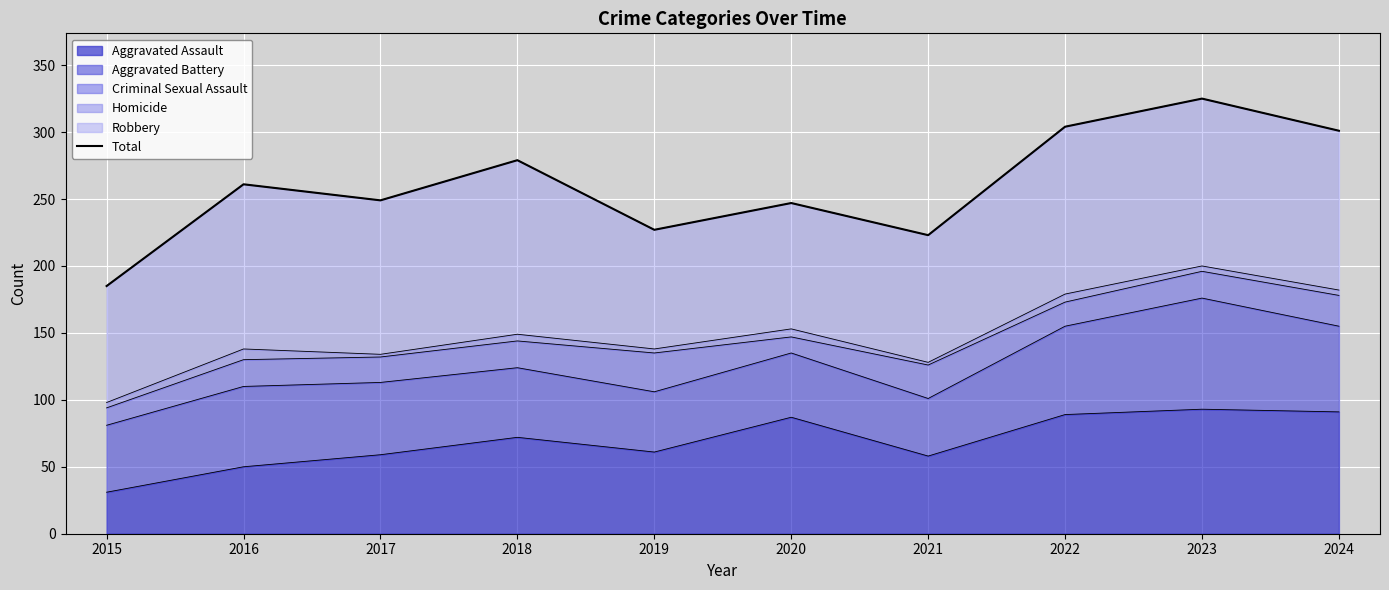

Is it true that the value at 2019 is 77?

False